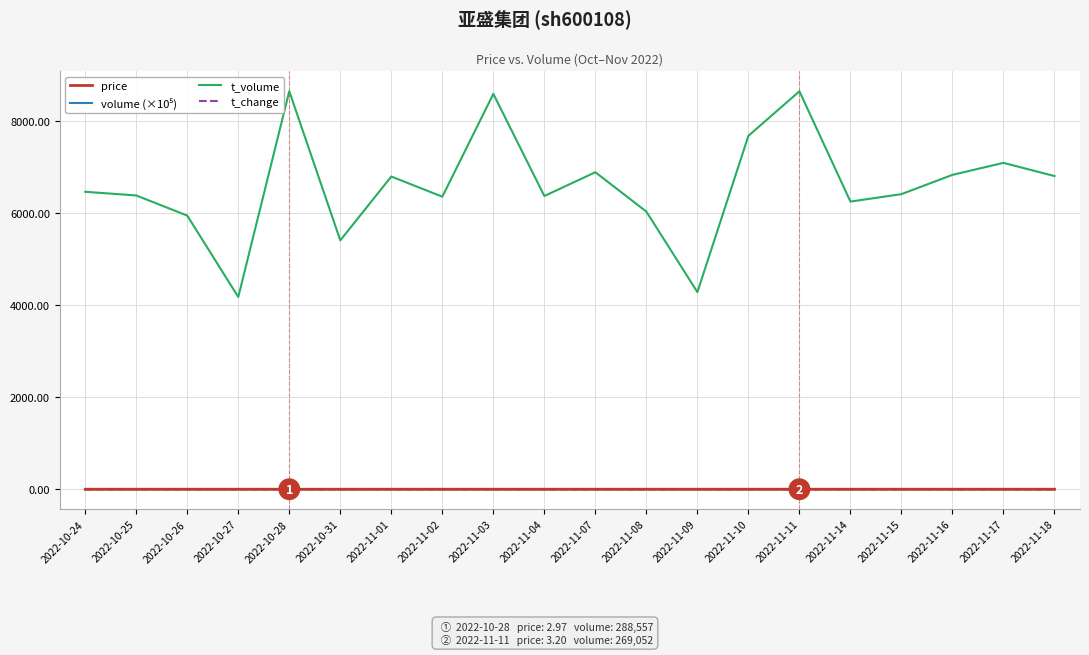

Between 2022-10-28 and 2022-11-02, which series saw the biggest shift?

t_volume